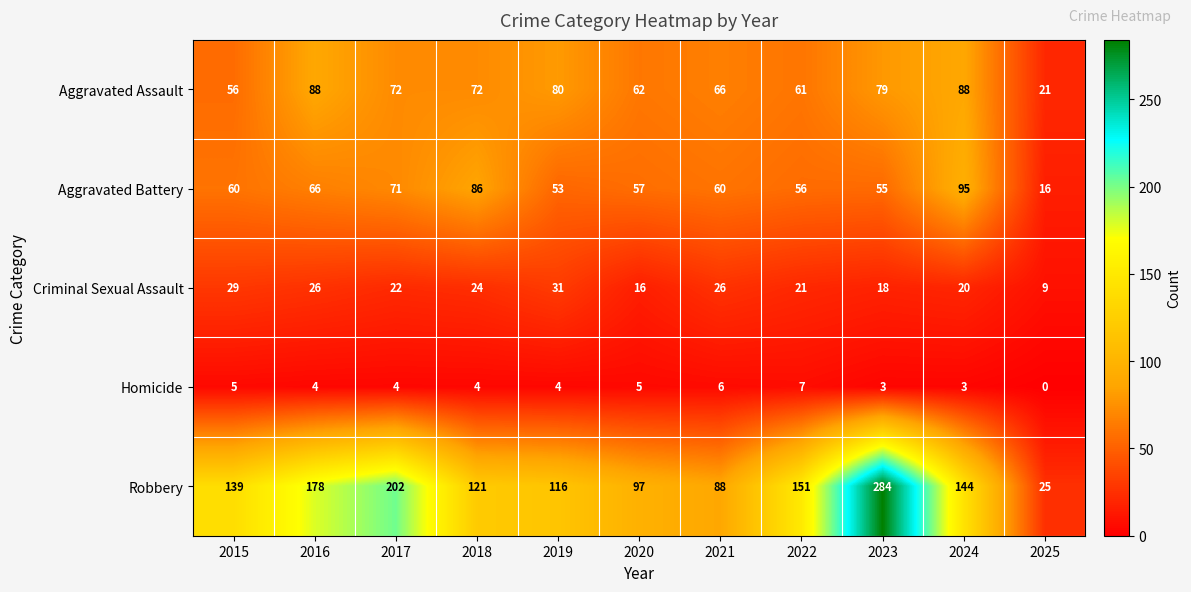

What is the maximum value shown in the chart?

284